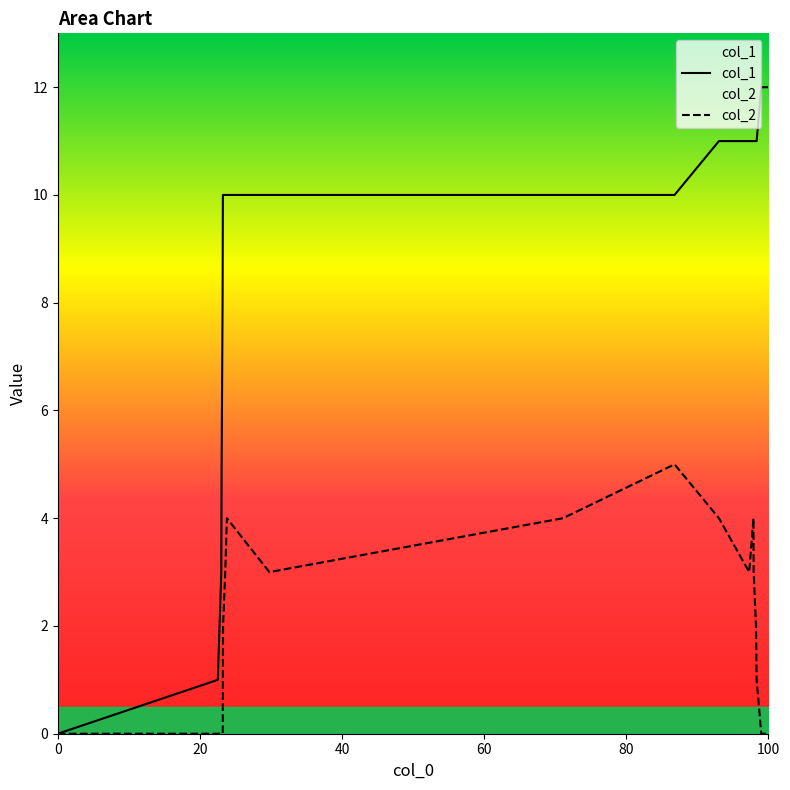

Between 1428535219 and 1440447825, which series saw the biggest shift?

col_1